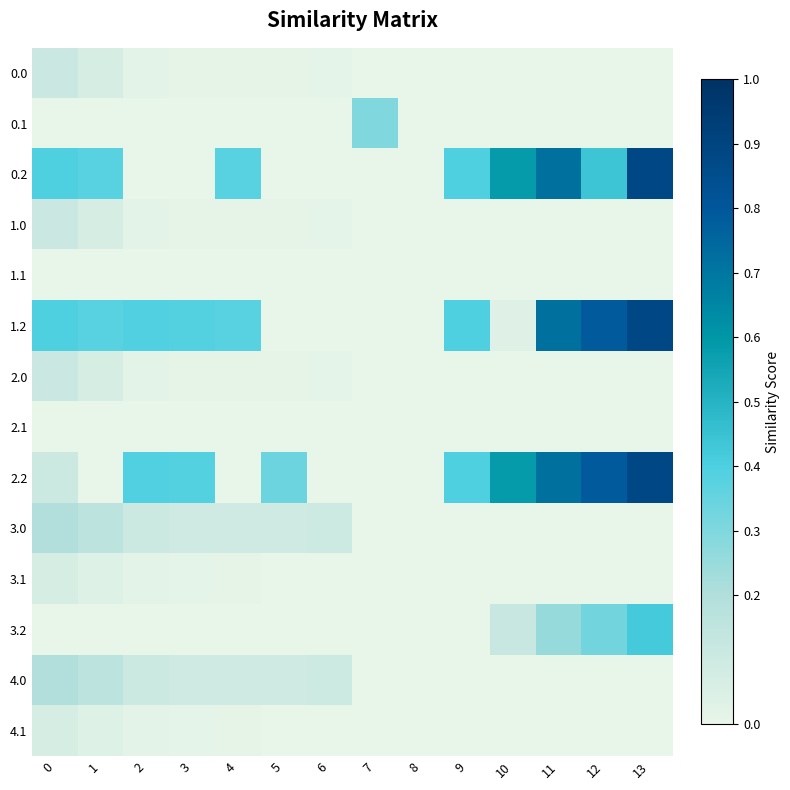

Reading left to right, what are all the values shown in this chart?

0.0: 0=0.1	1=0.1	2=0.0	3=0.0	4=0.0	5=0.0	6=0.0	7=0.0	8=0.0	9=0.0	10=0.0	11=0.0	12=0.0	13=0.0
0.1: 0=0.0	1=0.0	2=0.0	3=0.0	4=0.0	5=0.0	6=0.0	7=0.3	8=0.0	9=0.0	10=0.0	11=0.0	12=0.0	13=0.0
0.2: 0=0.4	1=0.4	2=0.0	3=0.0	4=0.4	5=0.0	6=0.0	7=0.0	8=0.0	9=0.4	10=0.6	11=0.7	12=0.4	13=0.9
1.0: 0=0.1	1=0.1	2=0.0	3=0.0	4=0.0	5=0.0	6=0.0	7=0.0	8=0.0	9=0.0	10=0.0	11=0.0	12=0.0	13=0.0
1.1: 0=0.0	1=0.0	2=0.0	3=0.0	4=0.0	5=0.0	6=0.0	7=0.0	8=0.0	9=0.0	10=0.0	11=0.0	12=0.0	13=0.0
1.2: 0=0.4	1=0.4	2=0.4	3=0.4	4=0.4	5=0.0	6=0.0	7=0.0	8=0.0	9=0.4	10=0.0	11=0.7	12=0.8	13=0.9
2.0: 0=0.1	1=0.1	2=0.0	3=0.0	4=0.0	5=0.0	6=0.0	7=0.0	8=0.0	9=0.0	10=0.0	11=0.0	12=0.0	13=0.0
2.1: 0=0.0	1=0.0	2=0.0	3=0.0	4=0.0	5=0.0	6=0.0	7=0.0	8=0.0	9=0.0	10=0.0	11=0.0	12=0.0	13=0.0
2.2: 0=0.1	1=0.0	2=0.4	3=0.4	4=0.0	5=0.3	6=0.0	7=0.0	8=0.0	9=0.4	10=0.6	11=0.7	12=0.8	13=0.9
3.0: 0=0.2	1=0.2	2=0.1	3=0.1	4=0.1	5=0.1	6=0.1	7=0.0	8=0.0	9=0.0	10=0.0	11=0.0	12=0.0	13=0.0
3.1: 0=0.1	1=0.0	2=0.0	3=0.0	4=0.0	5=0.0	6=0.0	7=0.0	8=0.0	9=0.0	10=0.0	11=0.0	12=0.0	13=0.0
3.2: 0=0.0	1=0.0	2=0.0	3=0.0	4=0.0	5=0.0	6=0.0	7=0.0	8=0.0	9=0.0	10=0.1	11=0.3	12=0.3	13=0.4
4.0: 0=0.2	1=0.2	2=0.1	3=0.1	4=0.1	5=0.1	6=0.1	7=0.0	8=0.0	9=0.0	10=0.0	11=0.0	12=0.0	13=0.0
4.1: 0=0.1	1=0.0	2=0.0	3=0.0	4=0.0	5=0.0	6=0.0	7=0.0	8=0.0	9=0.0	10=0.0	11=0.0	12=0.0	13=0.0